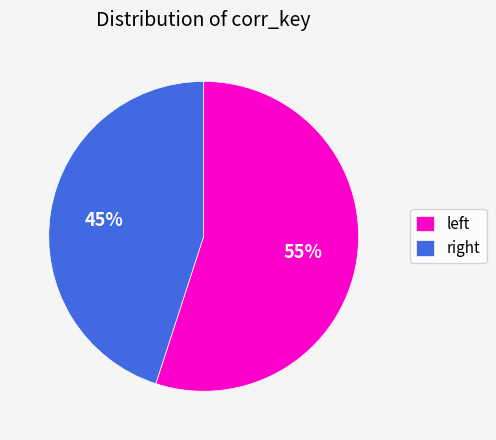

Is there a majority slice in this chart?

Yes